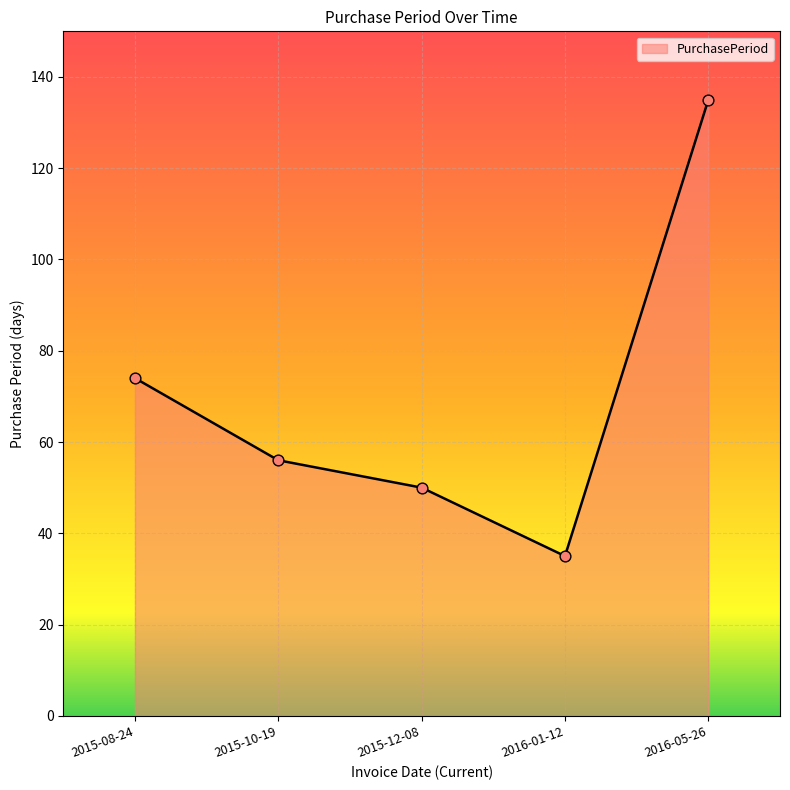

Approximately how many times larger is the value at 2015-10-19 compared to 2016-01-12?

1.6